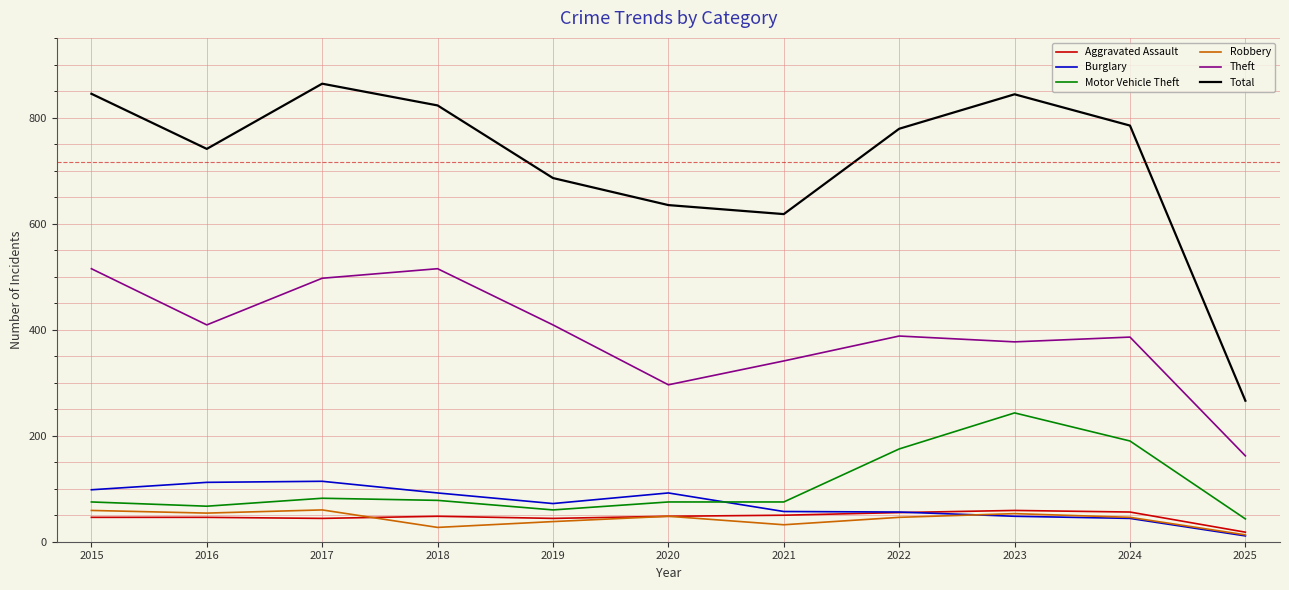

Is this an area chart (filled region under the line)?

No